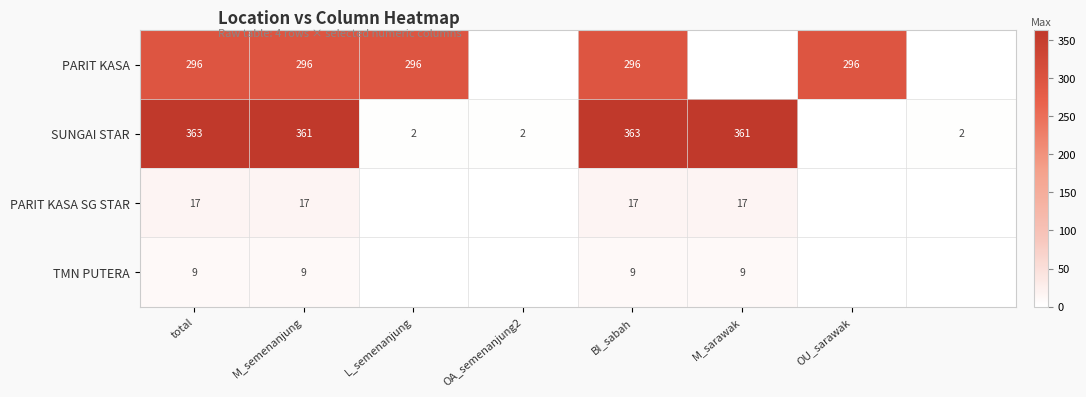

True or false: SUNGAI STAR has a value of 2 at OA_semenanjung2.

True